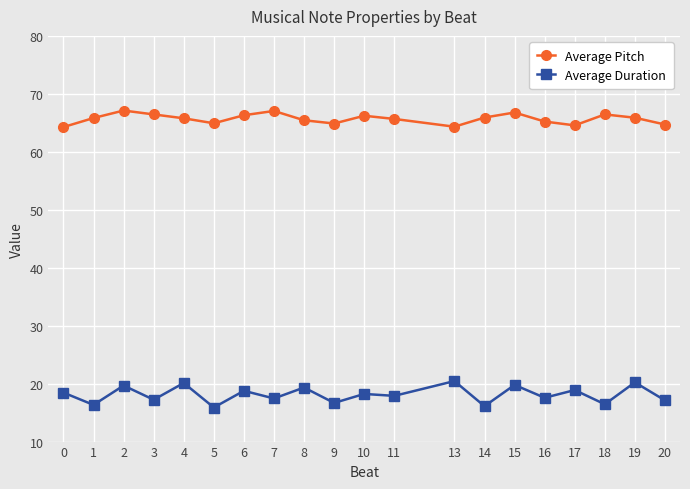

How many series are shown in this chart?

2